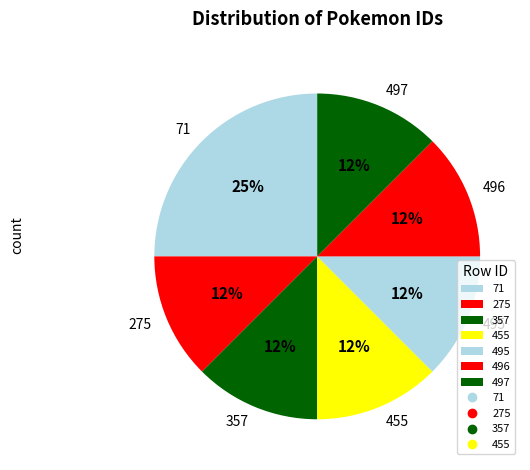

Approximately how many times larger is the value at 275 compared to 495?

1.0